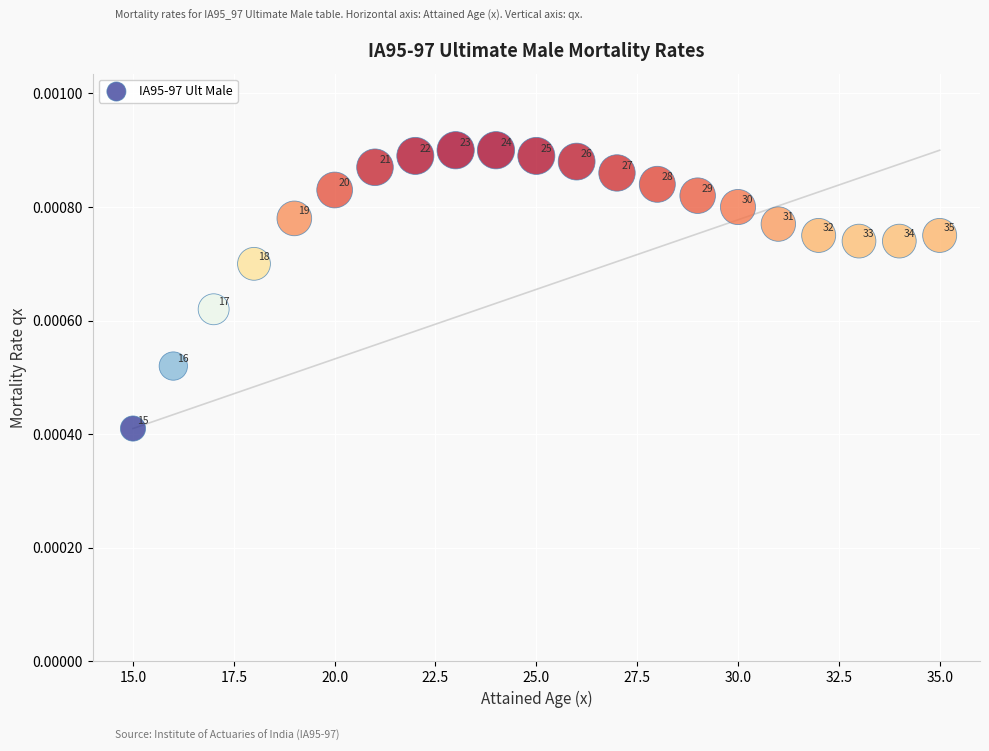

What is the range of X values (max minus min)?

20.0